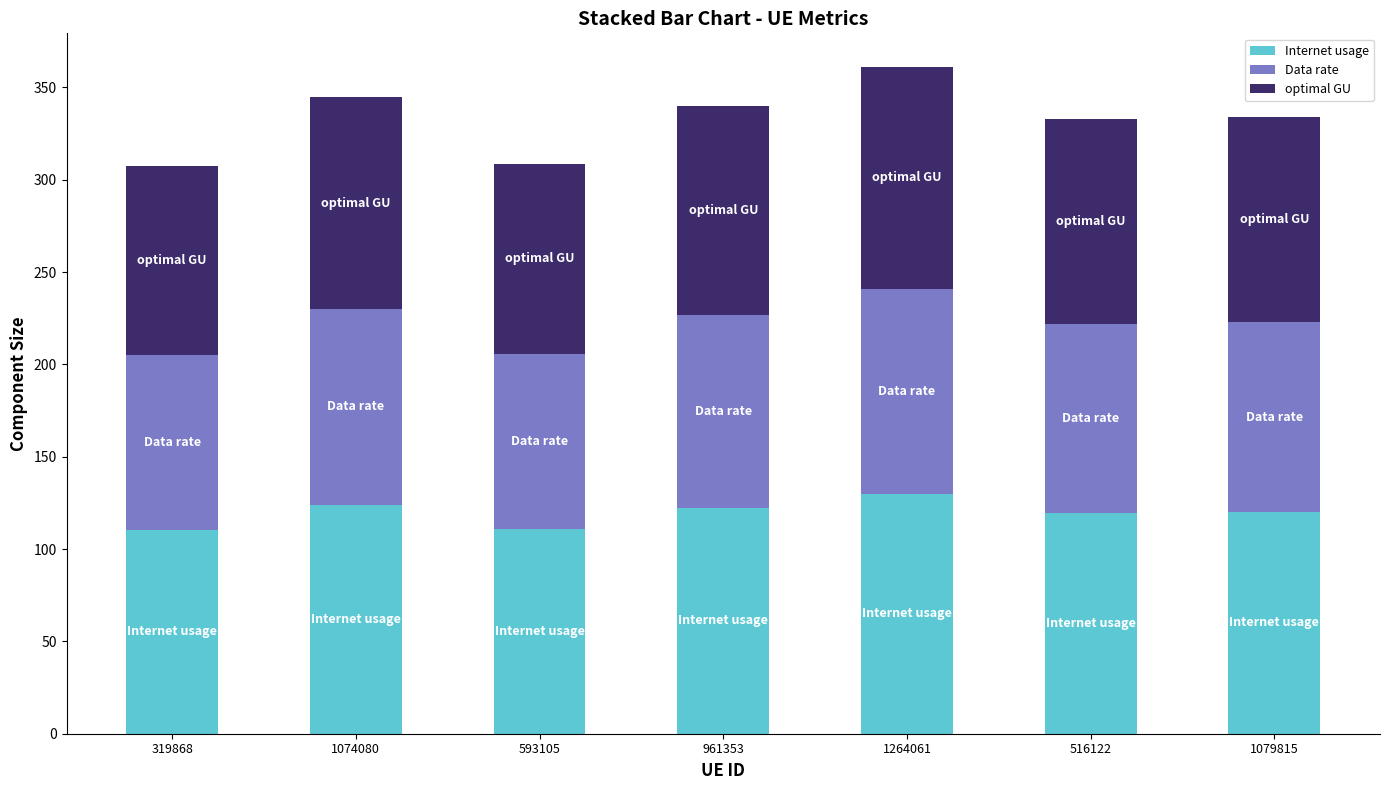

What is the value of the Internet usage bar at the 4th from the left?

122.2